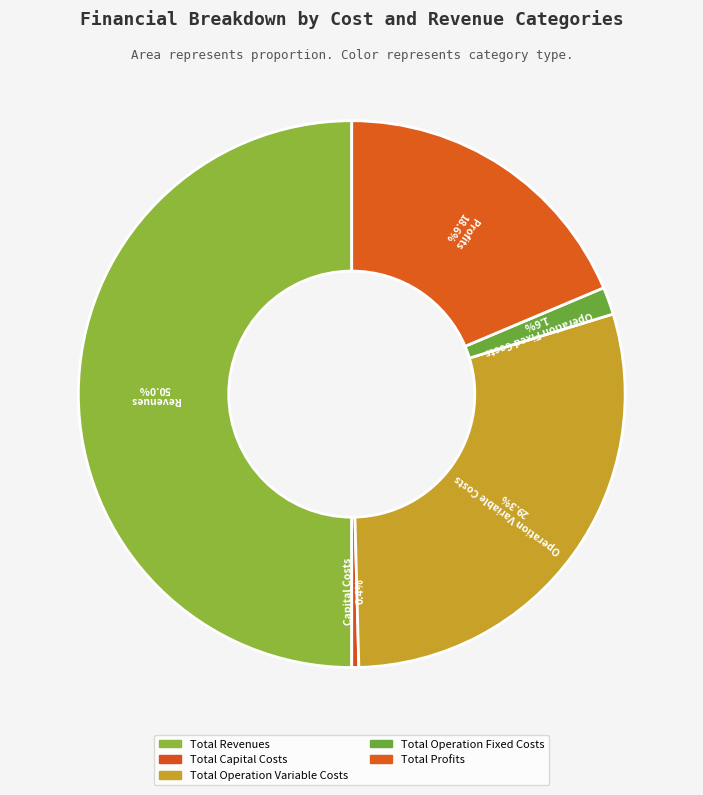

How many segments does this pie chart have?

5